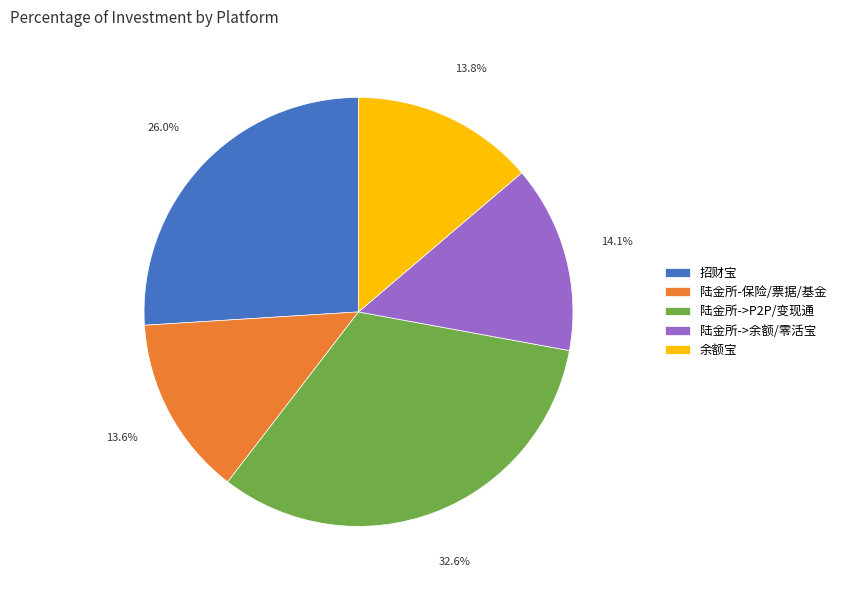

Count the number of slices in the pie.

5